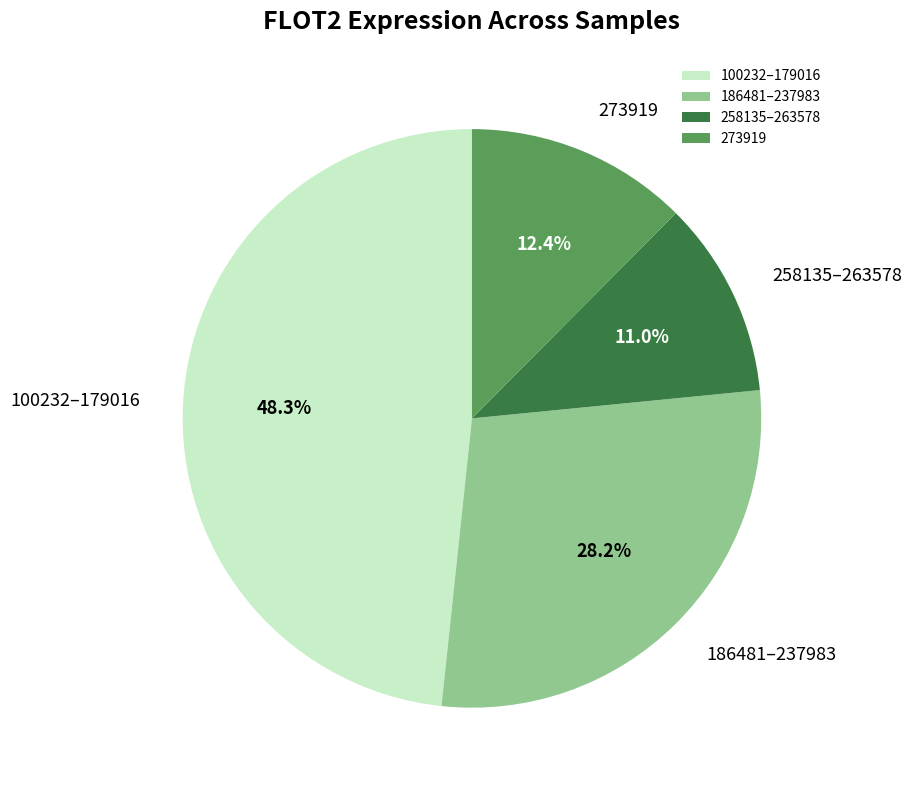

Which slice is the largest?

100232–179016